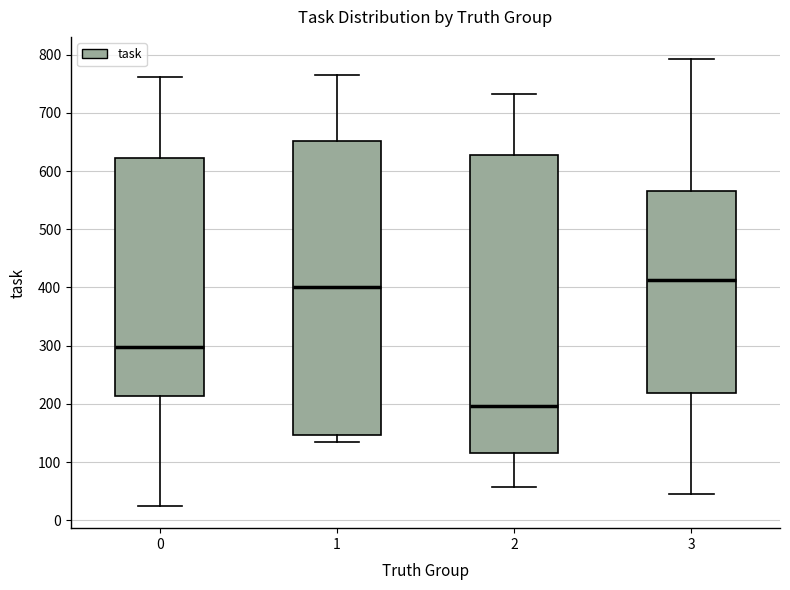

Which box has the highest median line?

3